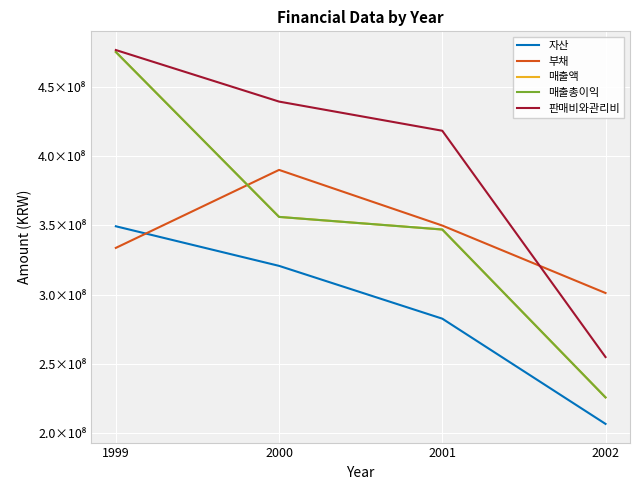

What is the difference between the highest and lowest values at 1999?

142709557